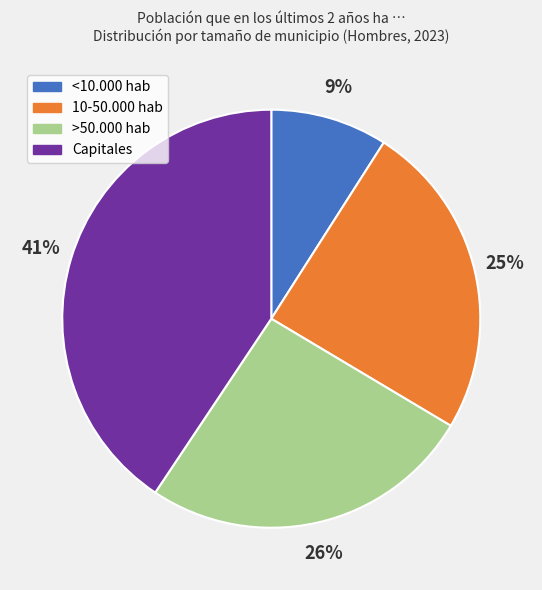

Does >50.000 hab account for over 50% of the chart?

No